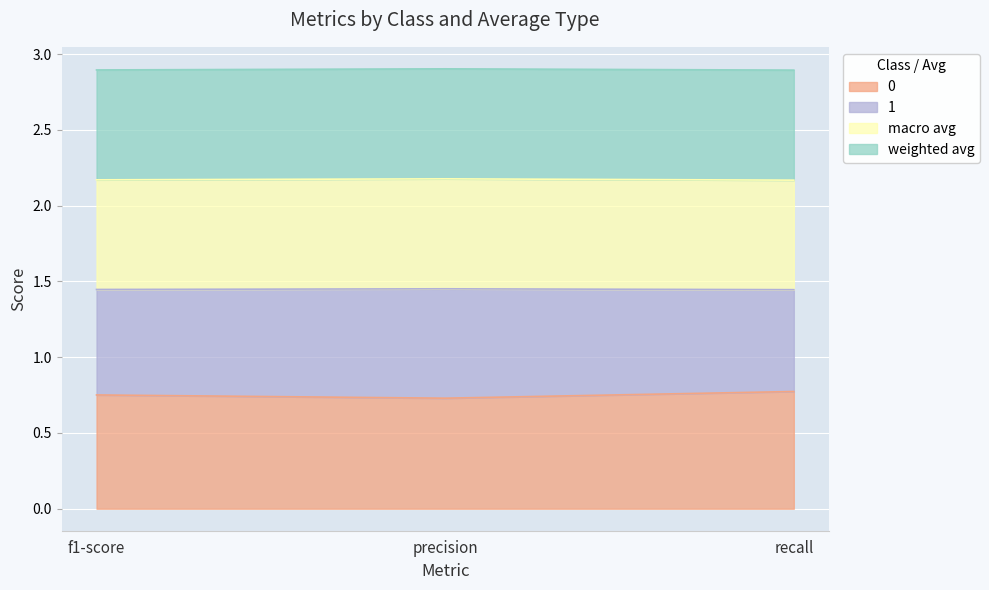

Which label corresponds to the smallest value in the chart?

precision